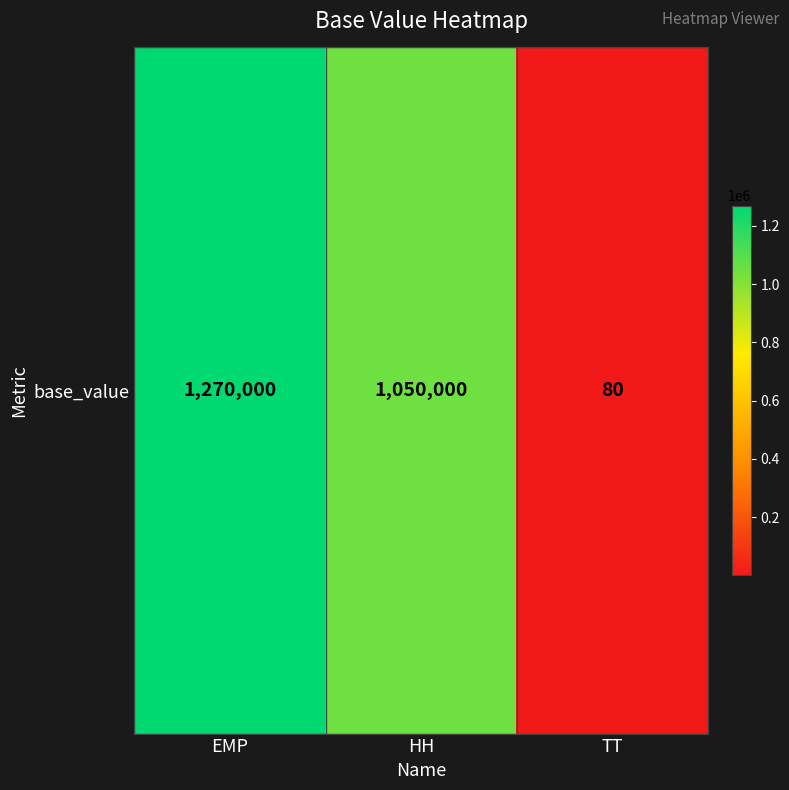

The chart shows a value of 1050000 at HH. True or false?

True